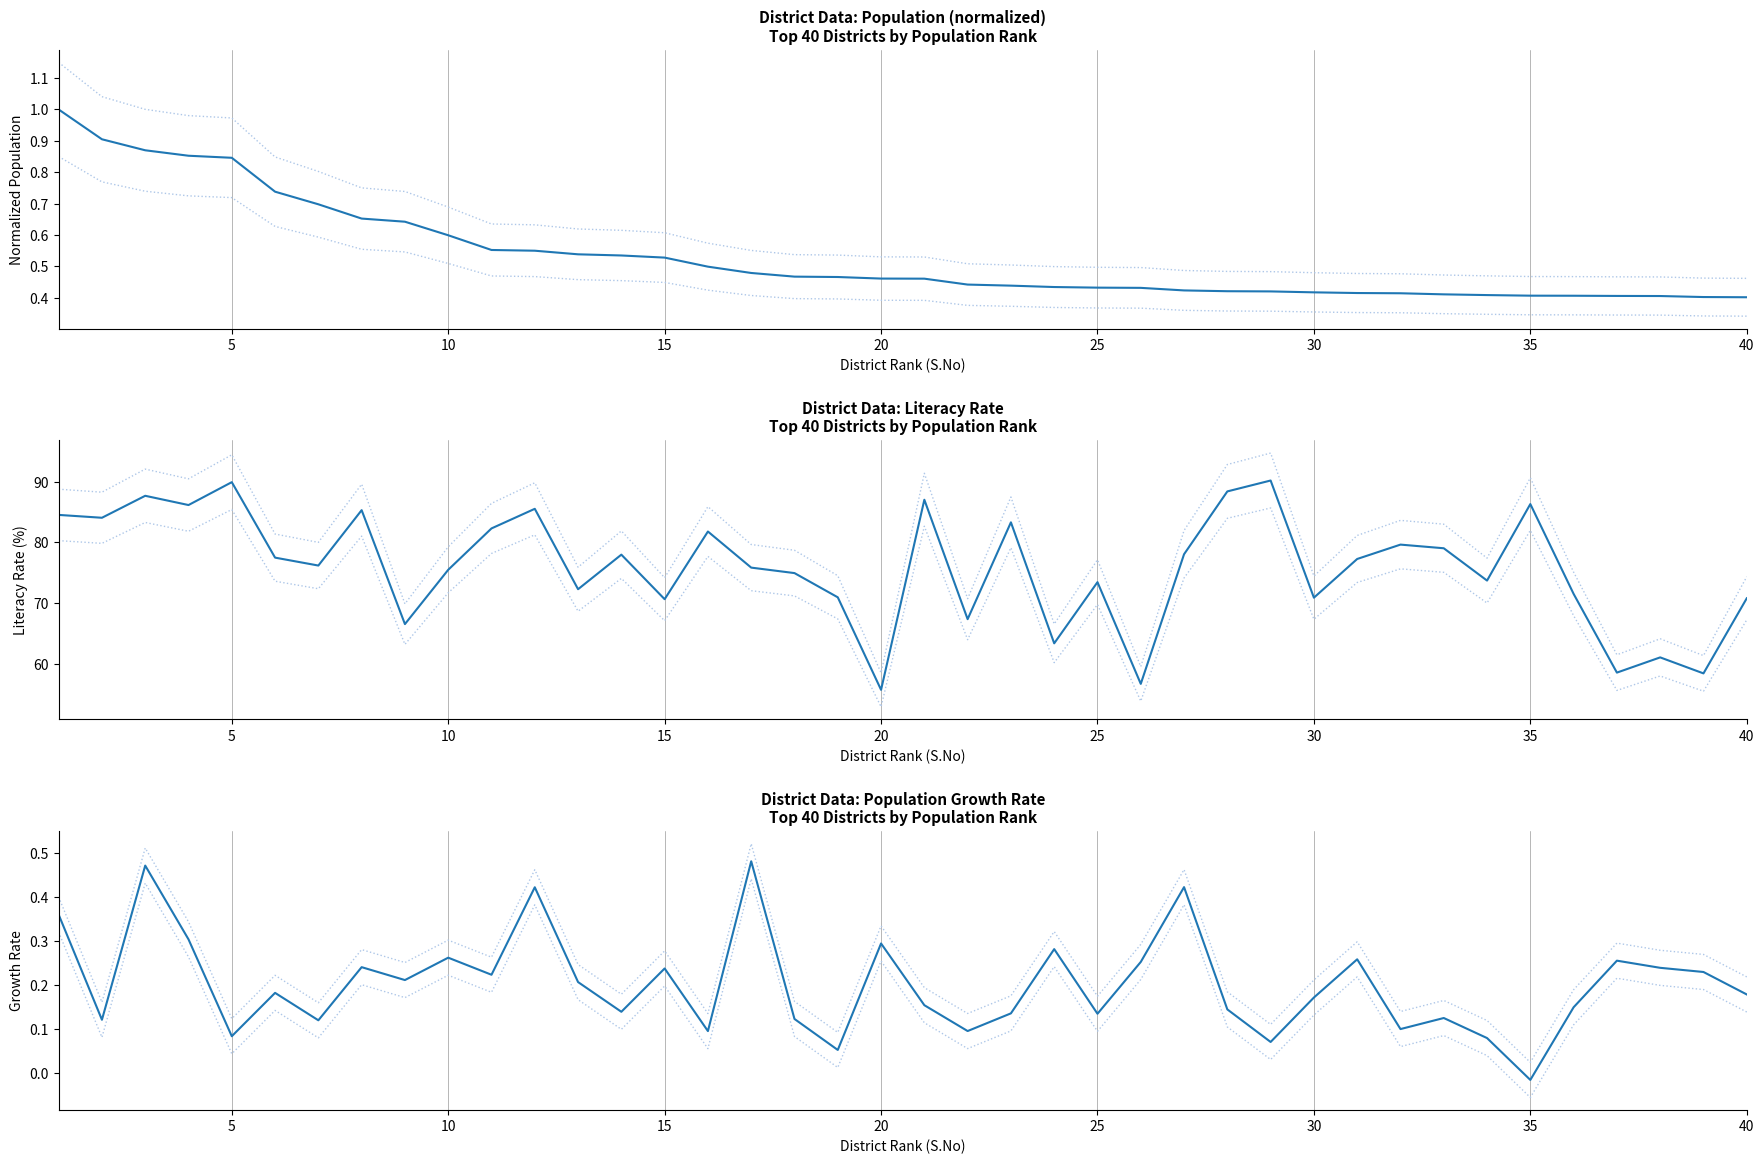

What is the difference between the maximum and minimum values in the Population (normalized) series?

0.6